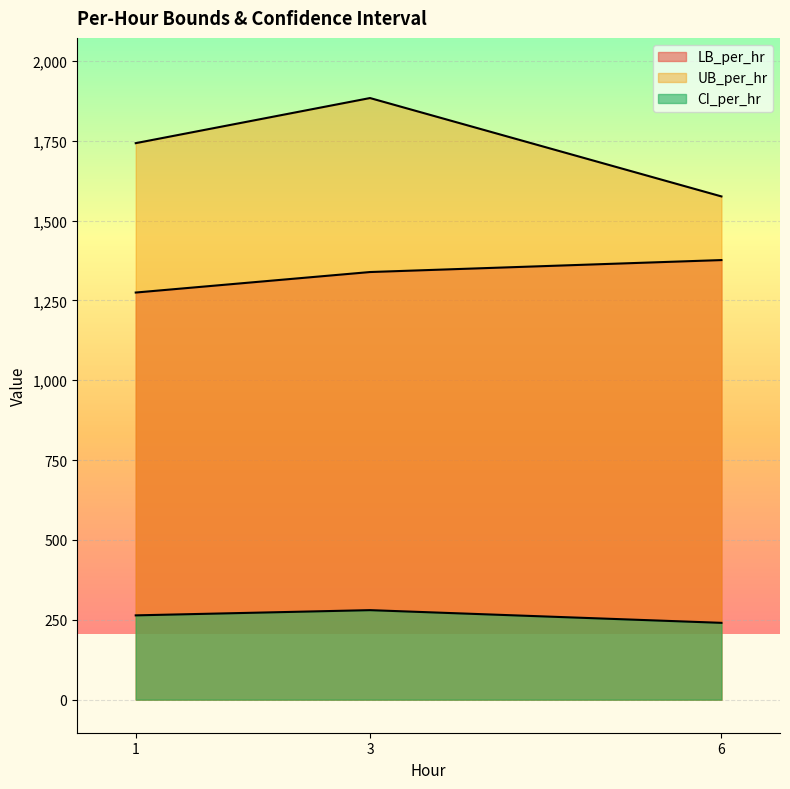

How many data points in LB_per_hr are less than 1338?

1